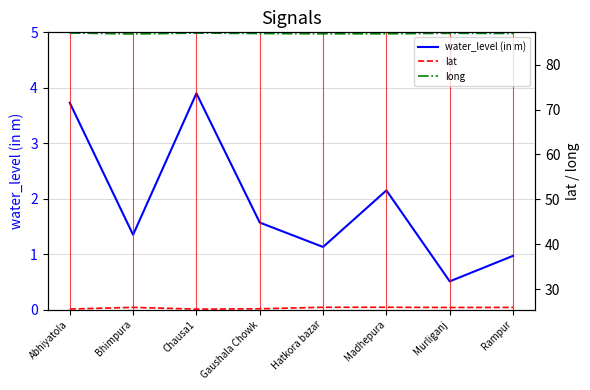

True or false: water_level (in m) and lat cross at least once.

False